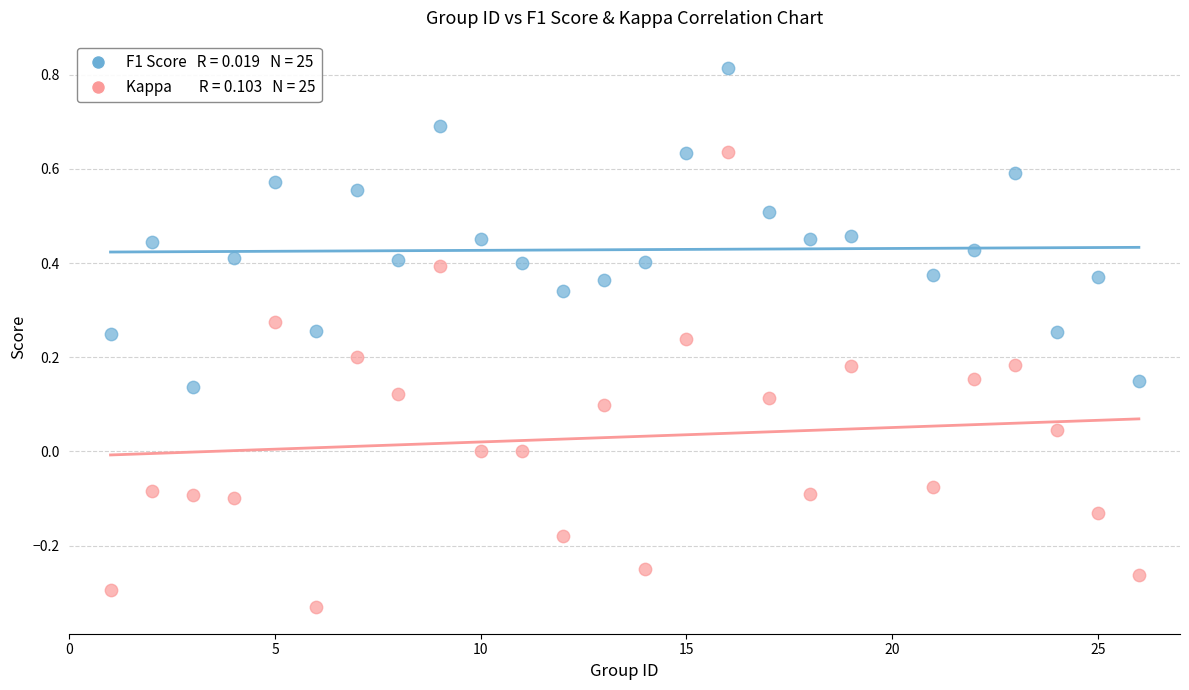

Across all data points, what is the range of Y values (max minus min)?

1.1